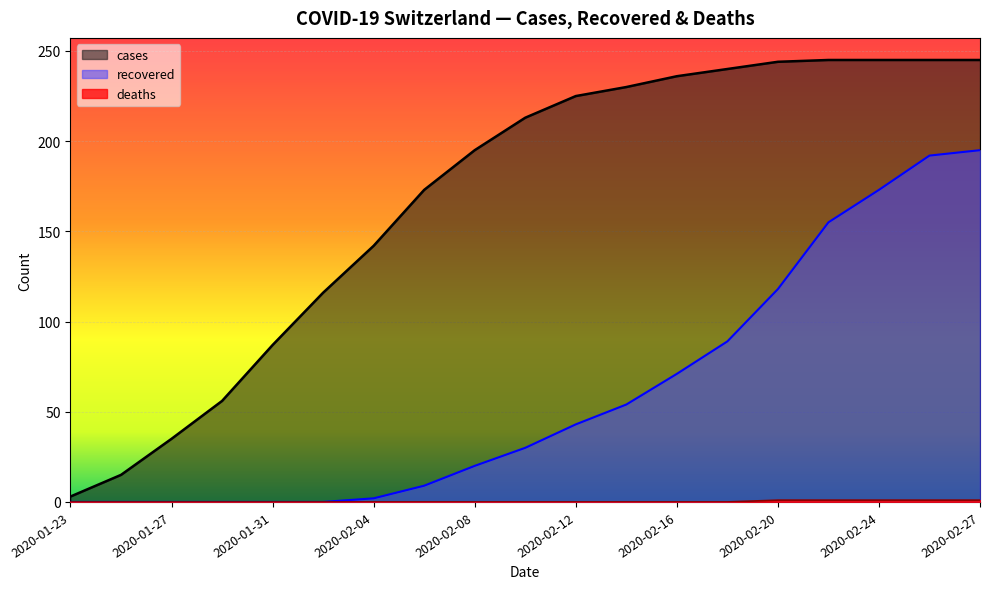

What position from the right is 2020-01-31?

15